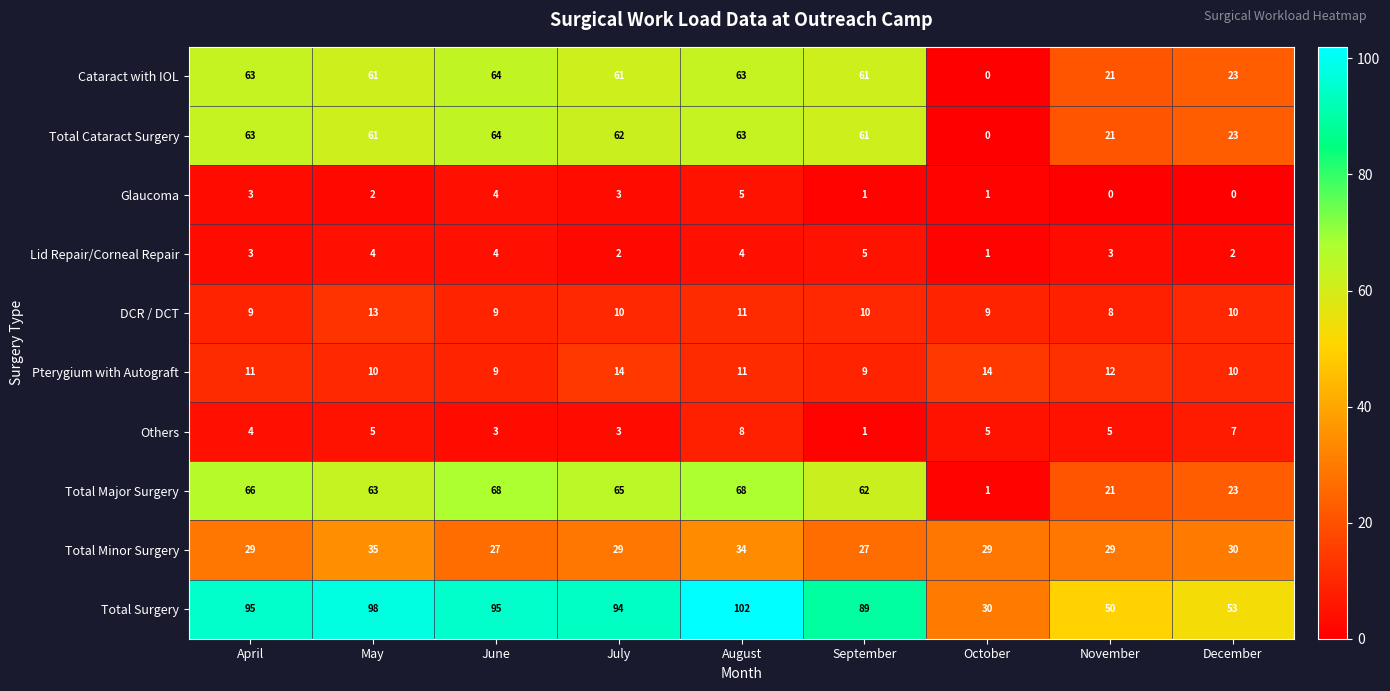

Count the DCR / DCT values in the range 9 to 10.

6